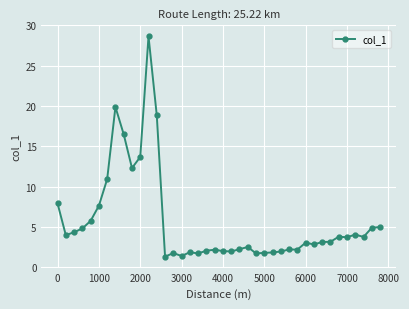

True or false: the data has more than 1 interior local peaks.

True